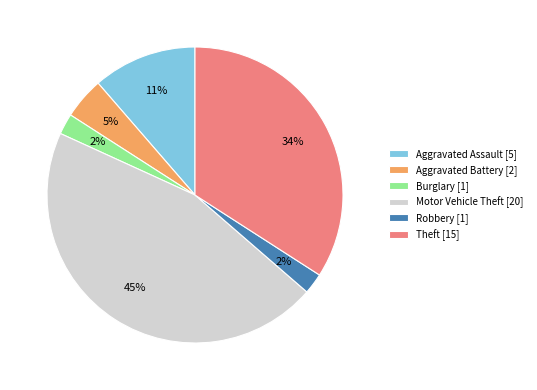

Count the number of slices in the pie.

6